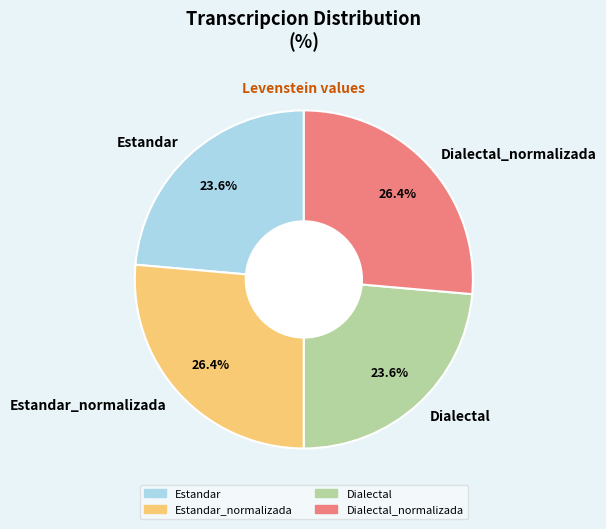

Does any single category account for the majority?

No